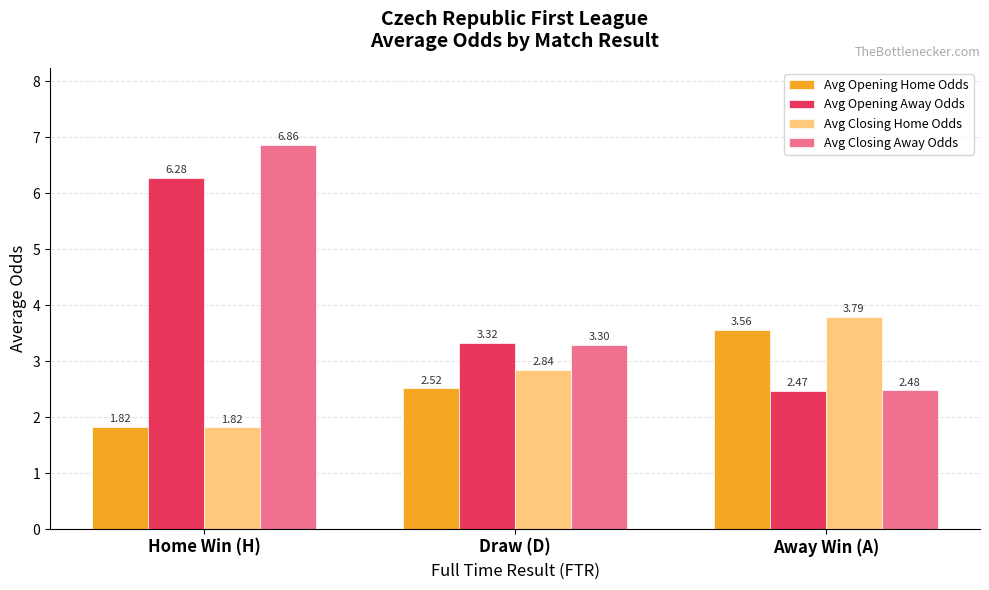

Rank the series by their maximum value, from lowest to highest.

Avg Opening Home Odds, Avg Closing Home Odds, Avg Opening Away Odds, Avg Closing Away Odds